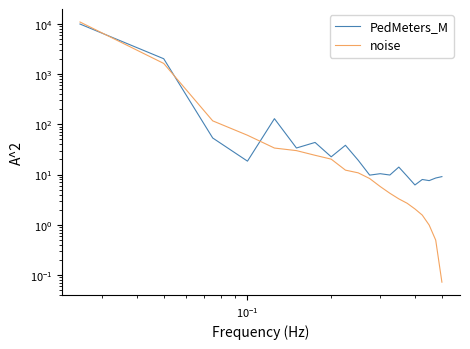

Is it true that PedMeters_M equals 10.2 at 9?

False